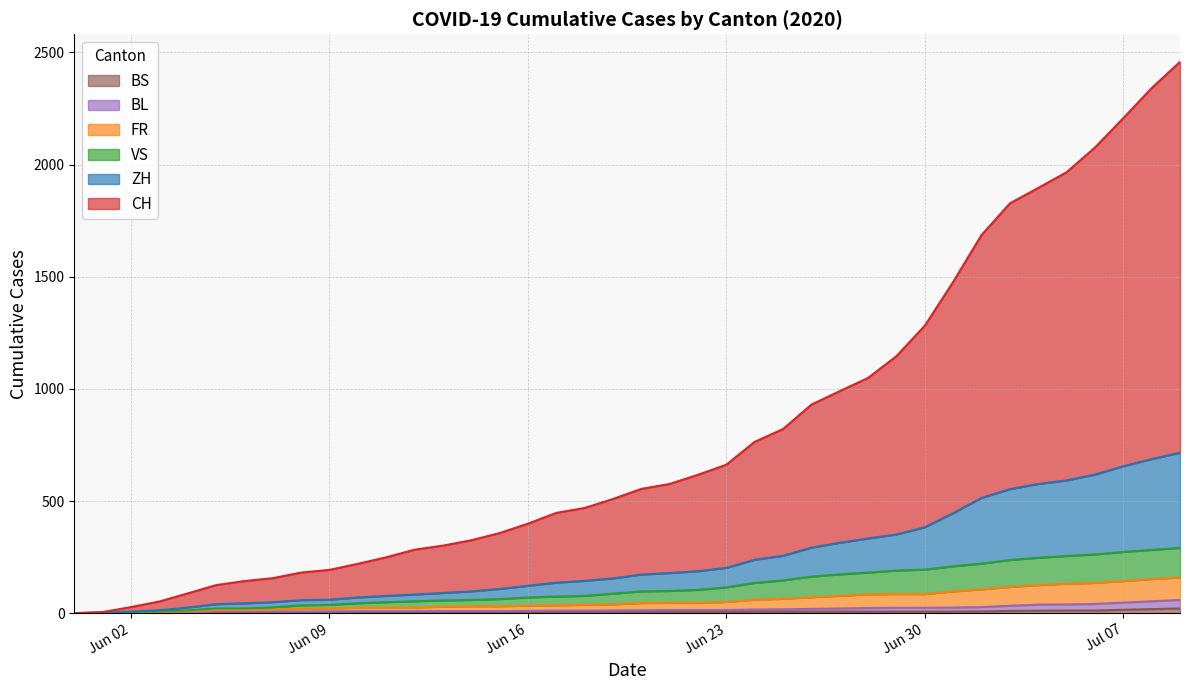

Does the chart display data point markers on the line(s)?

No